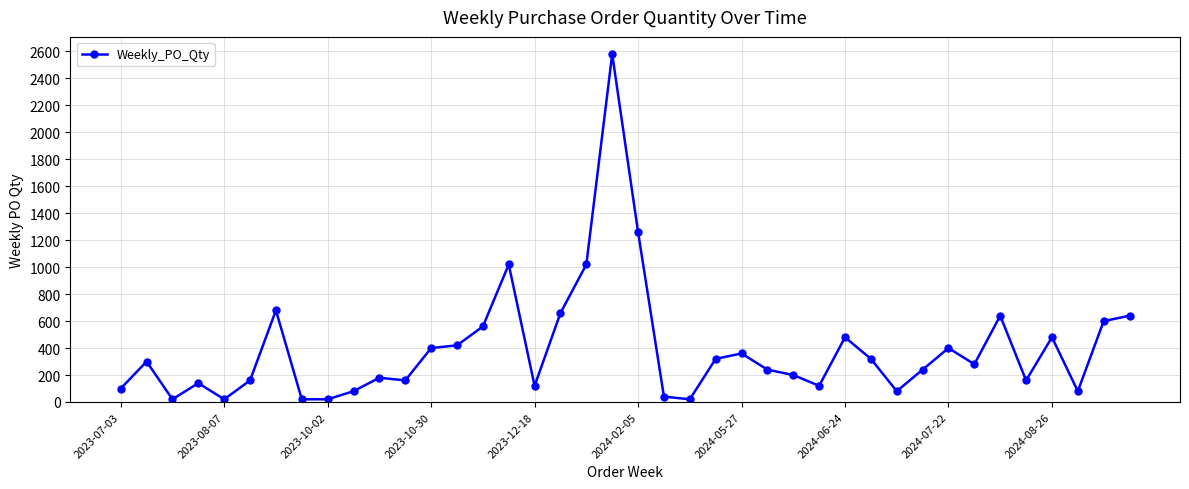

What is the difference between the maximum and minimum values?

2560